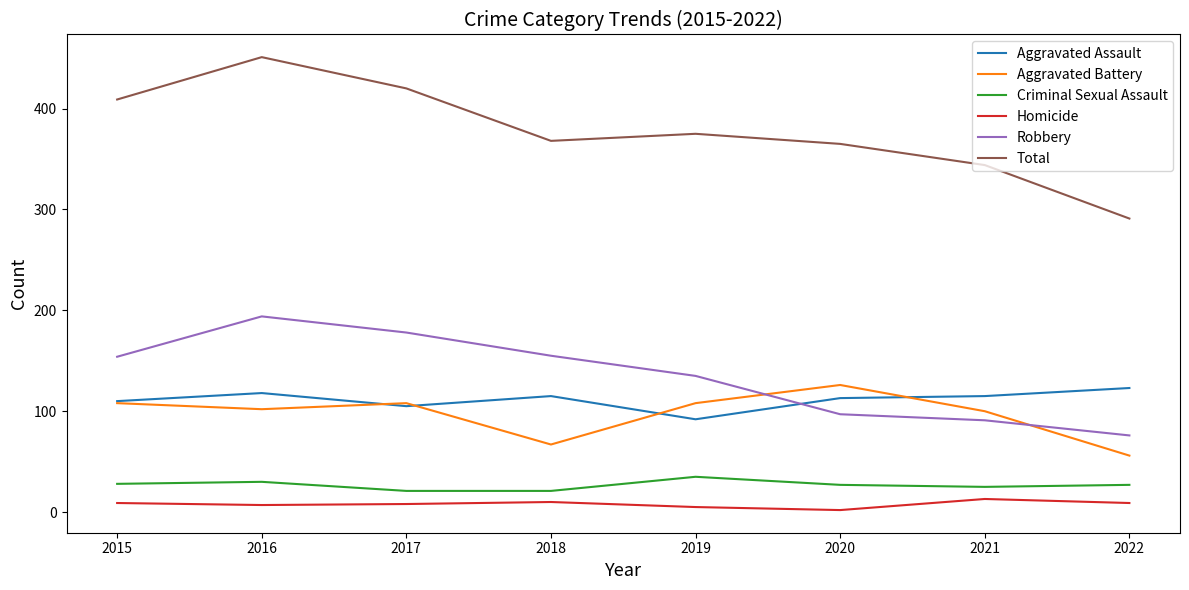

What is the maximum value for Homicide?

13